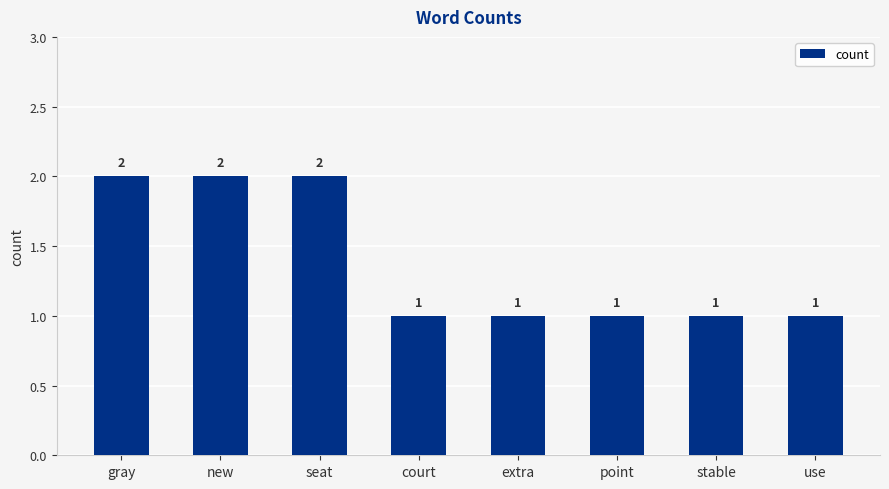

What is the label of the 5th bar from the left?

extra